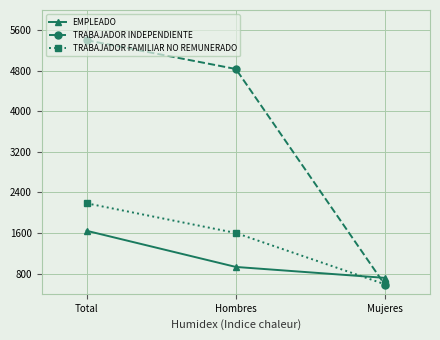

True or false: TRABAJADOR INDEPENDIENTE has a value of 6385 at Hombres.

False